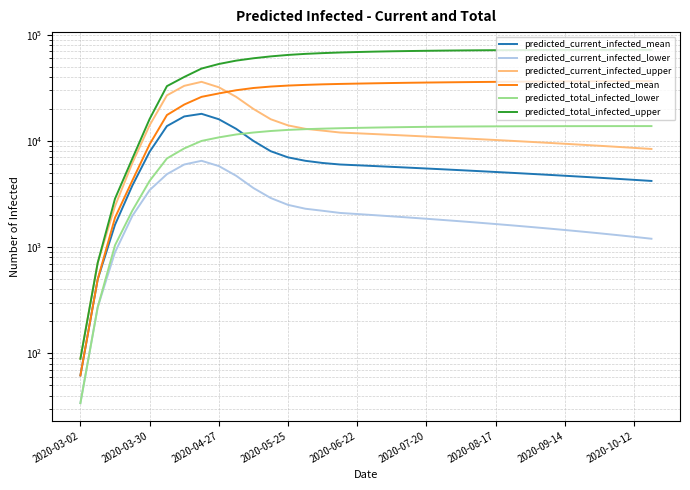

What is the difference between the predicted_total_infected_mean values at 2020-06-22 and 19?

25989